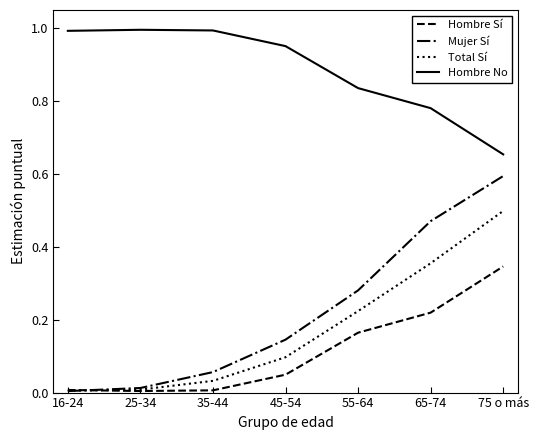

The Total Sí series shows 0.0 at 25-34. True or false?

True